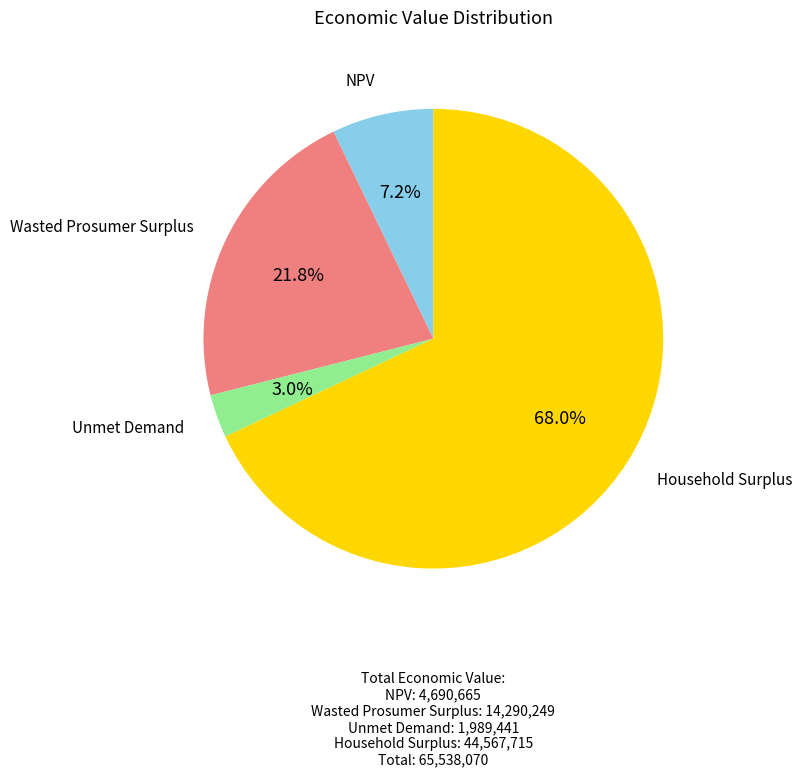

To the nearest percent, what is the difference between the largest and smallest slice percentages?

65%